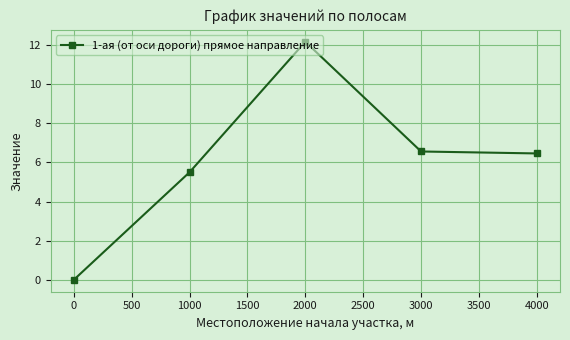

Which has a higher value, 1000 or 4000?

4000